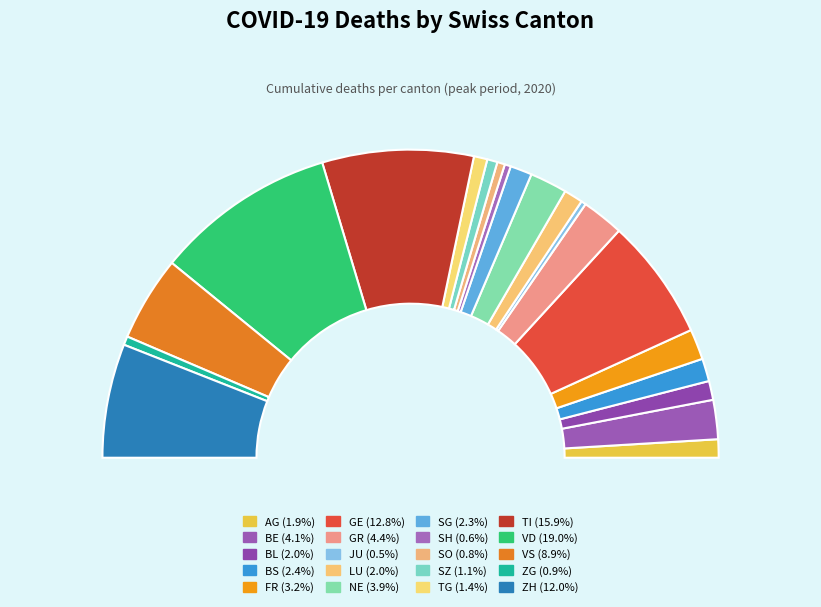

How many segments does this pie chart have?

20